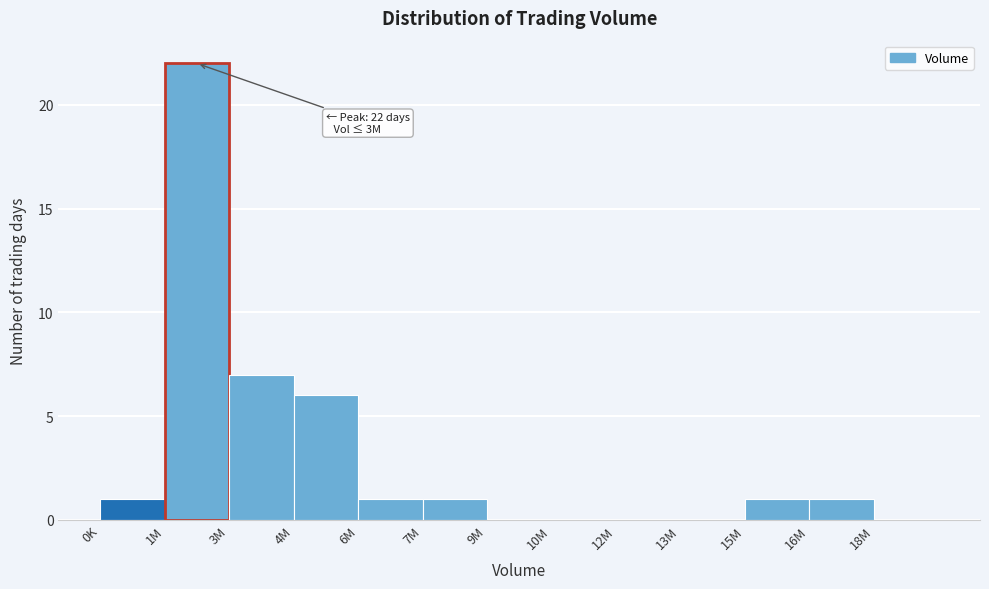

Reading left to right, list all the values displayed in this chart.

0K=1	1M=22	3M=7	4M=6	6M=1	7M=1	9M=0	10M=0	12M=0	13M=0	15M=1	16M=1	18M=0